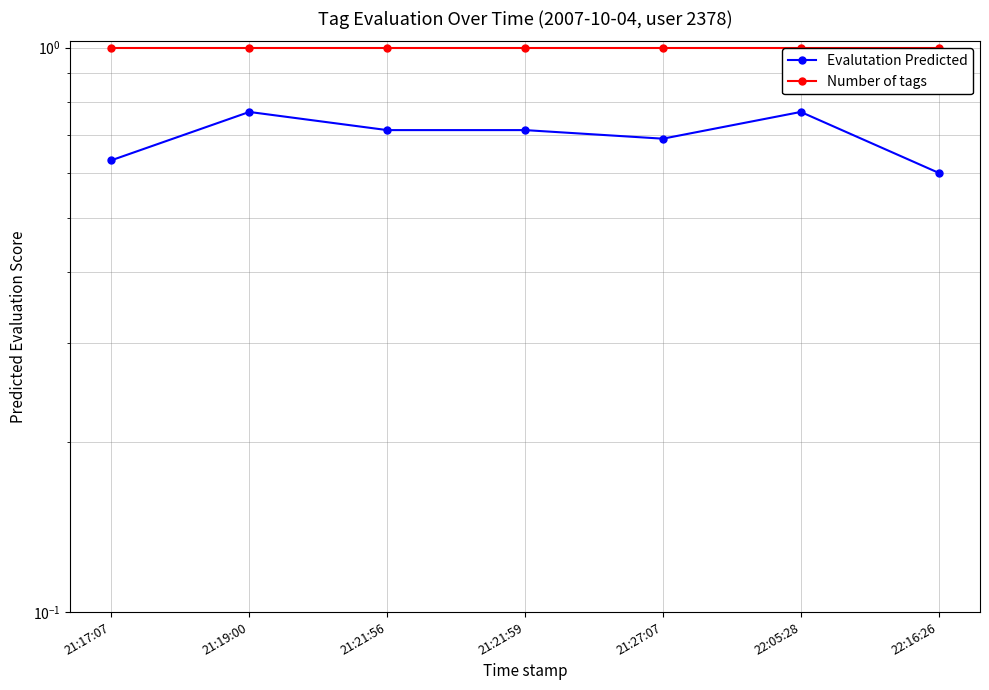

True or false: Evalutation Predicted has a value of 0.8 at 21:19:00.

True